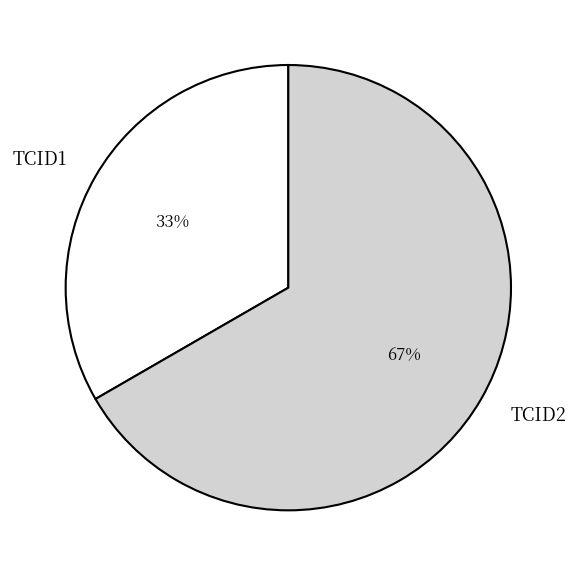

The TCID2 slice represents 67% of the pie. True or false?

True